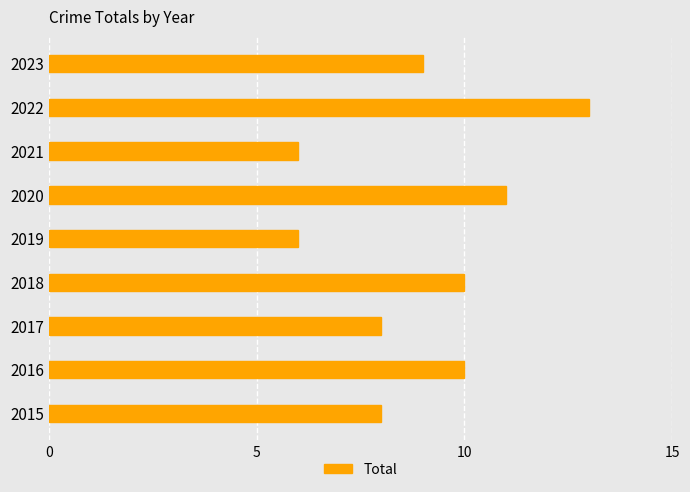

What value does the data have at 2019?

6